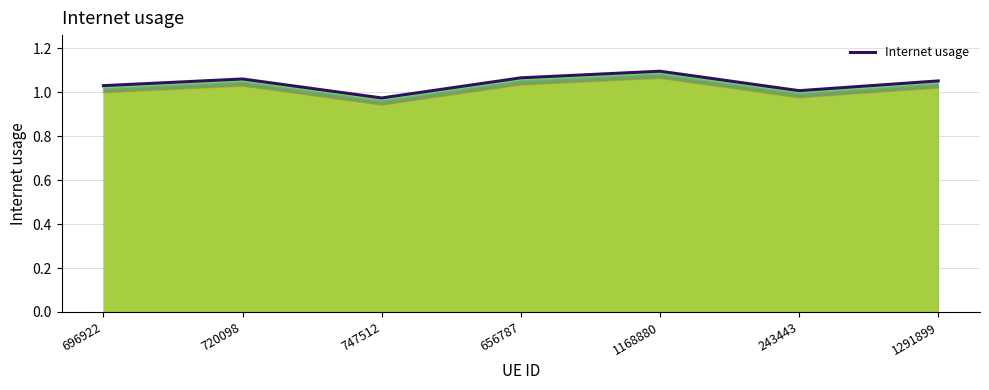

What is the average value of the Internet usage series?

1.0